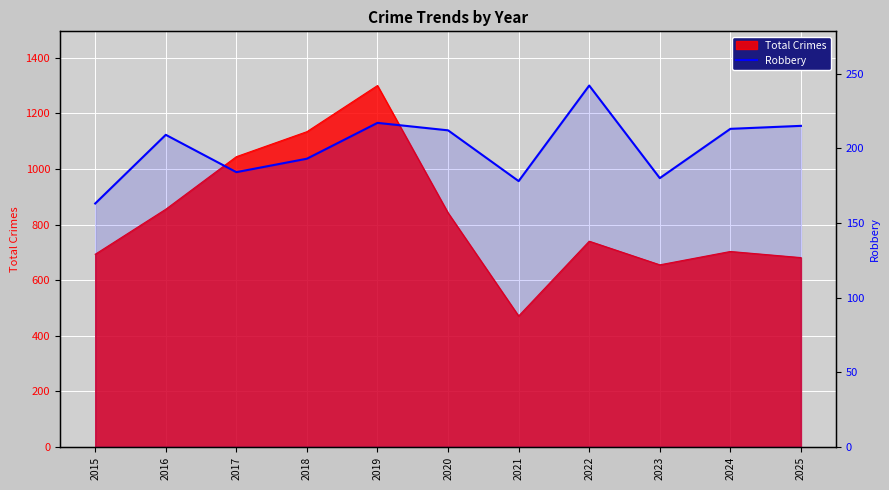

Count the number of categories in the chart.

11